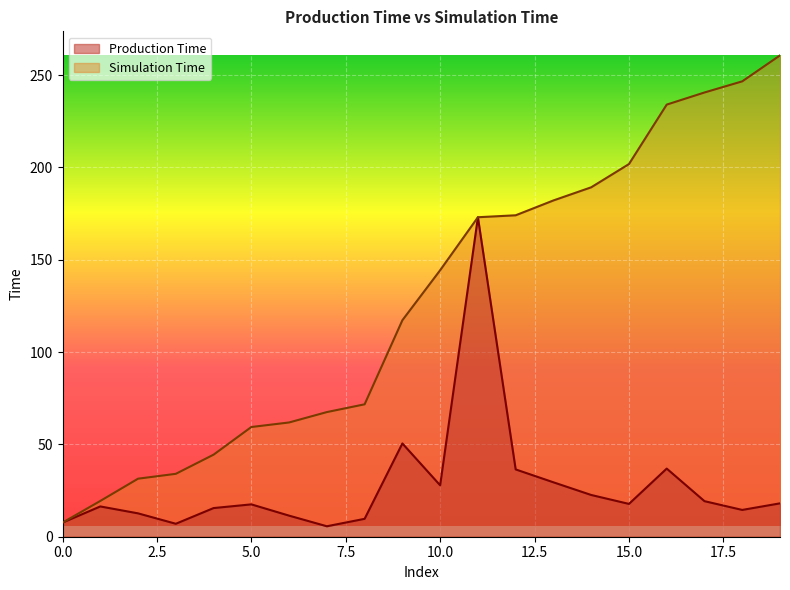

What is the smallest value displayed?

5.7